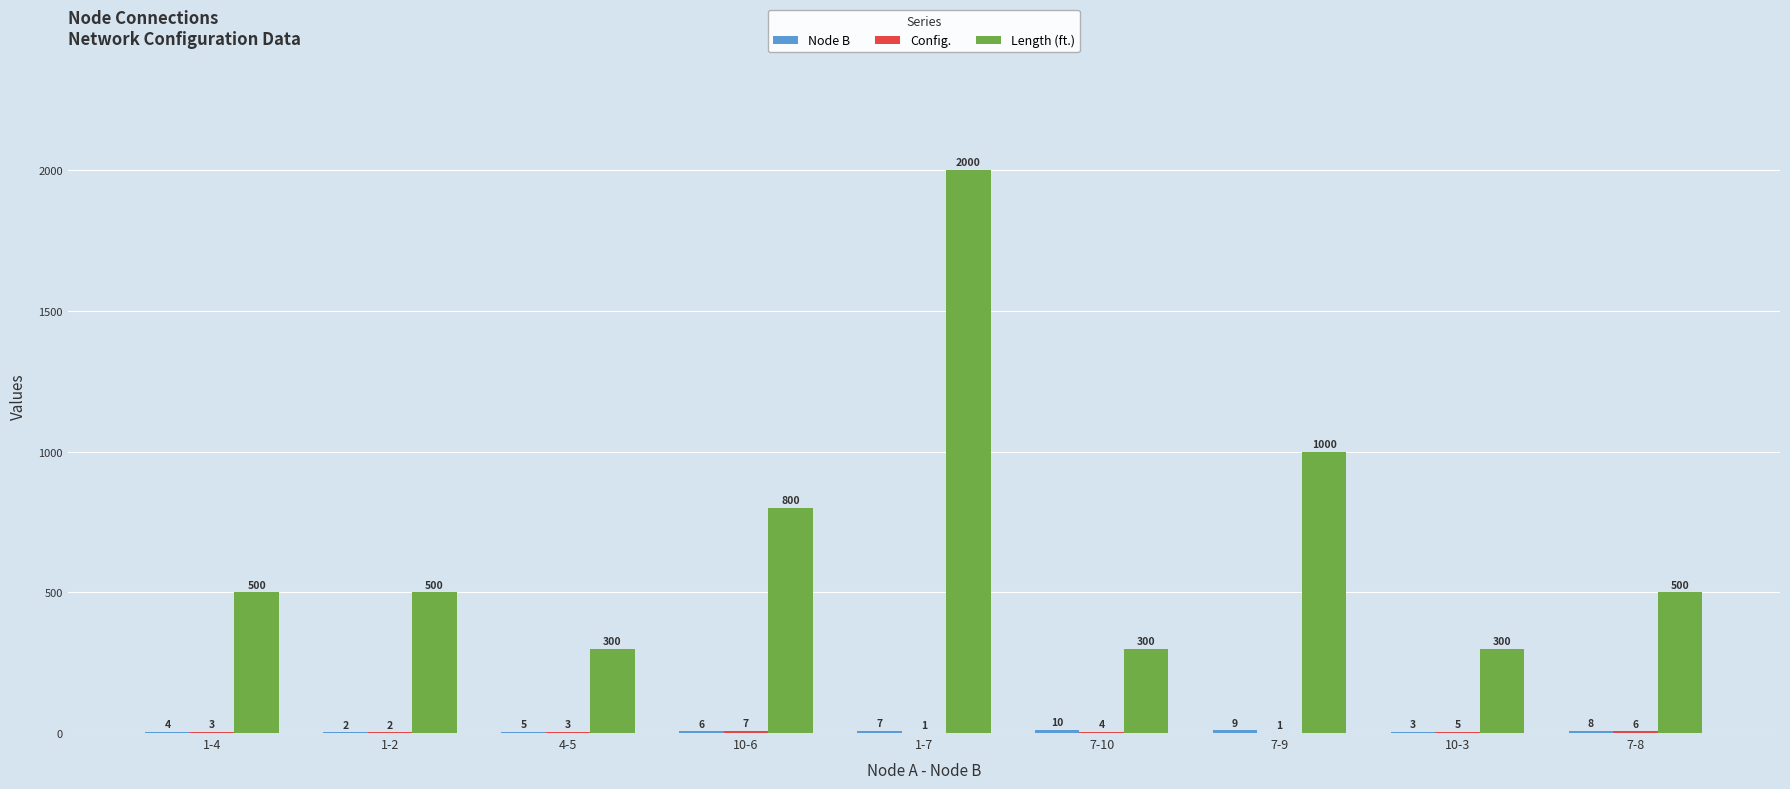

What is the sum of all Length (ft.) values?

6200